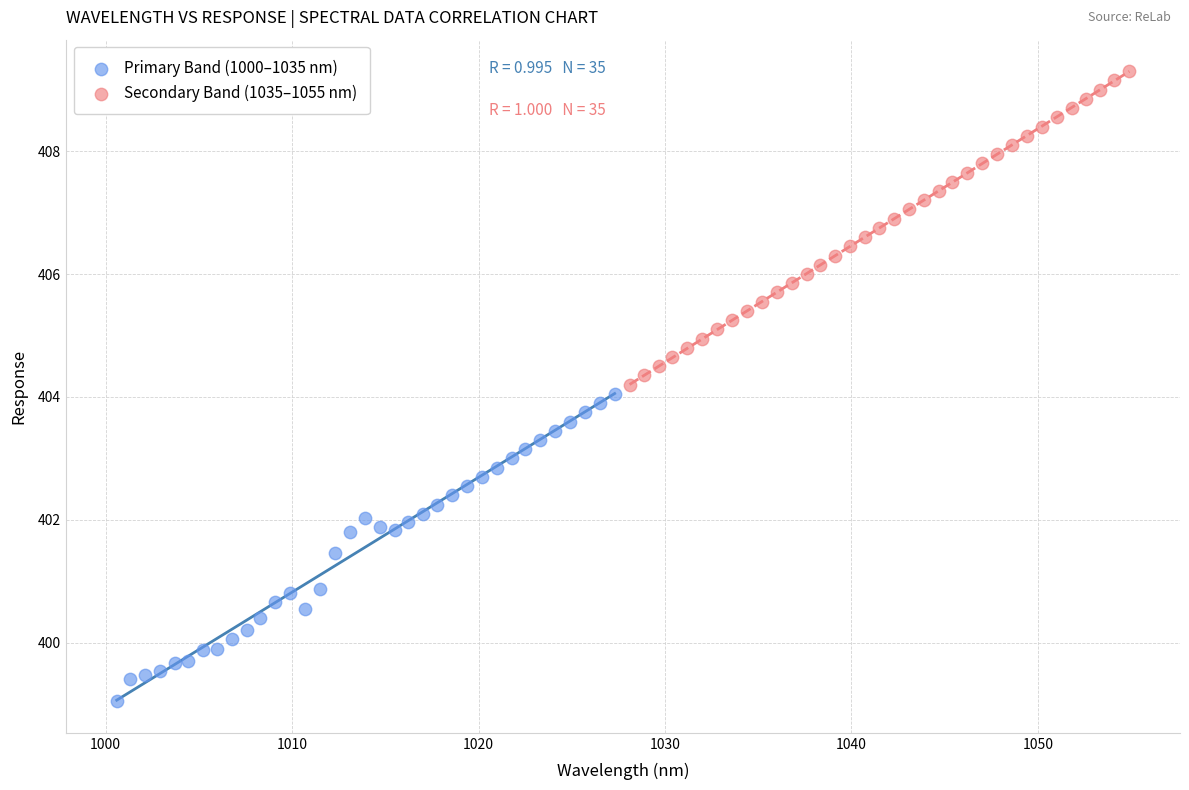

Which series contains the lowest Y value?

Primary Band (1000–1035 nm)